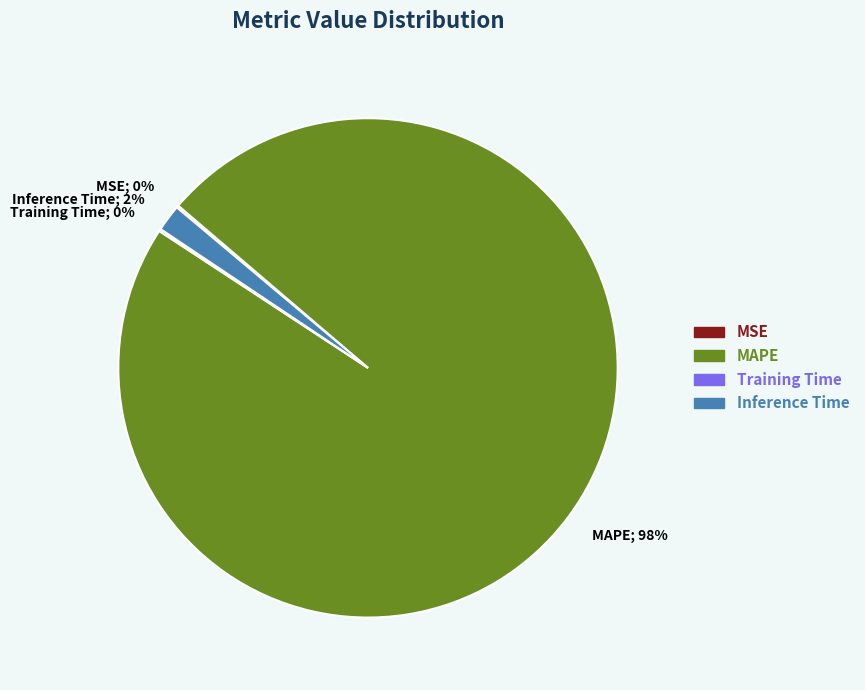

To the nearest percent, what is the average slice percentage?

25%